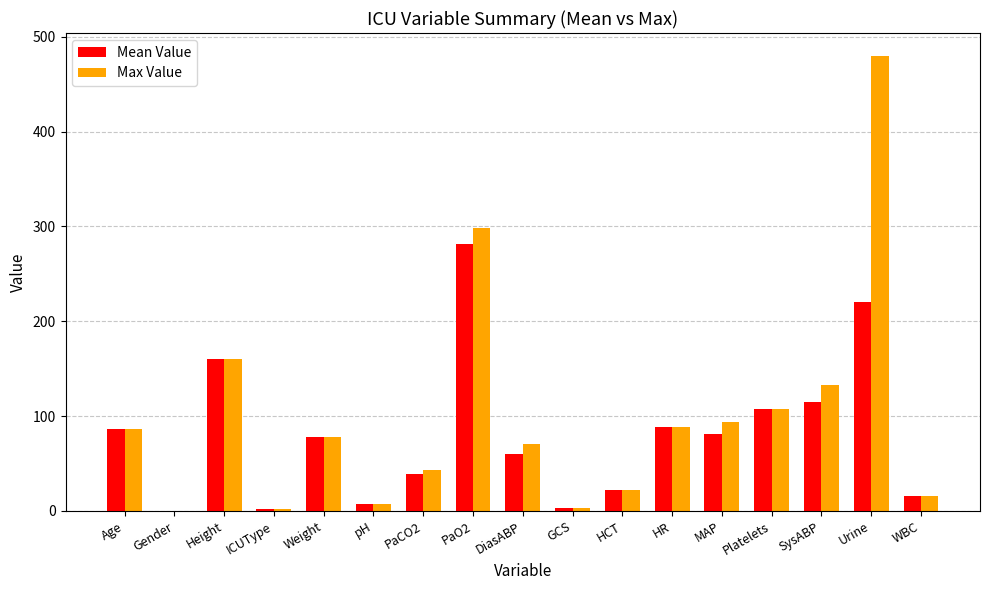

Which category has the highest value across all series?

Urine